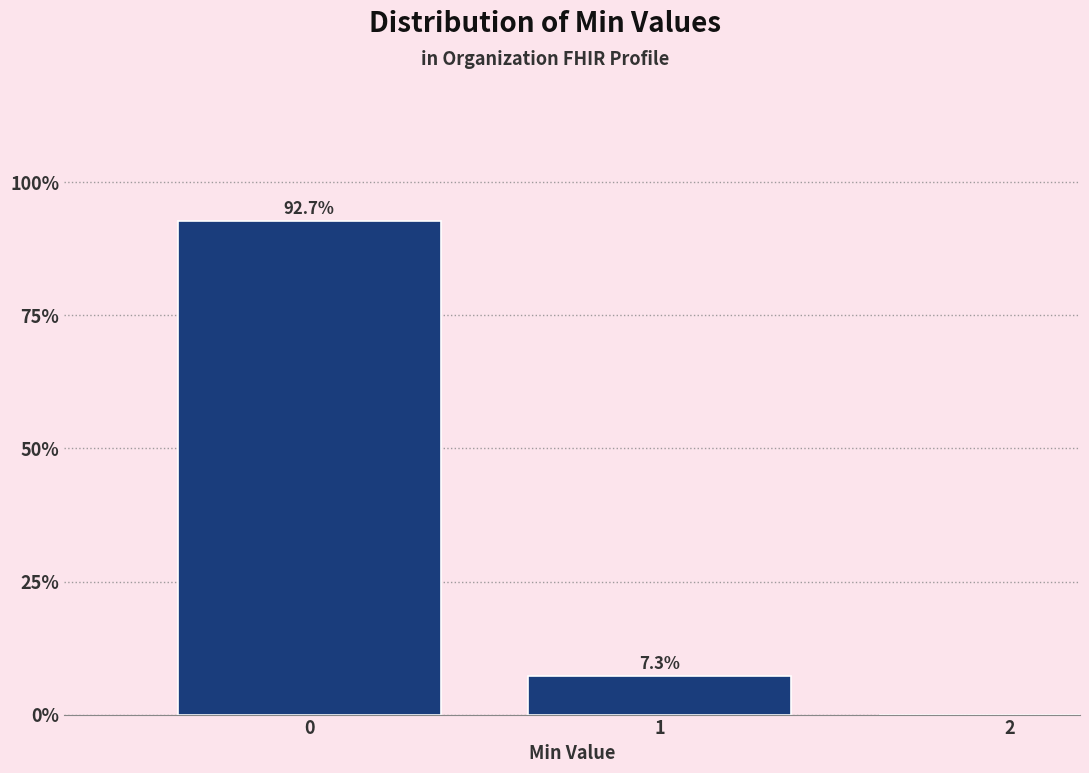

Reading right to left, what are all the values shown in this chart?

2=0.0	1=7.3	0=92.7